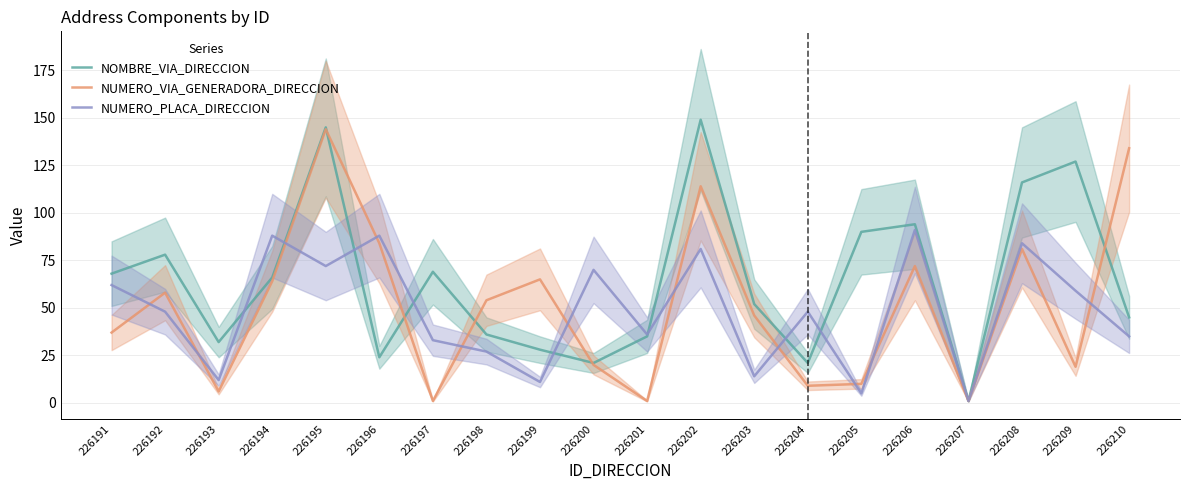

True or false: NOMBRE_VIA_DIRECCION and NUMERO_PLACA_DIRECCION cross at least once.

True